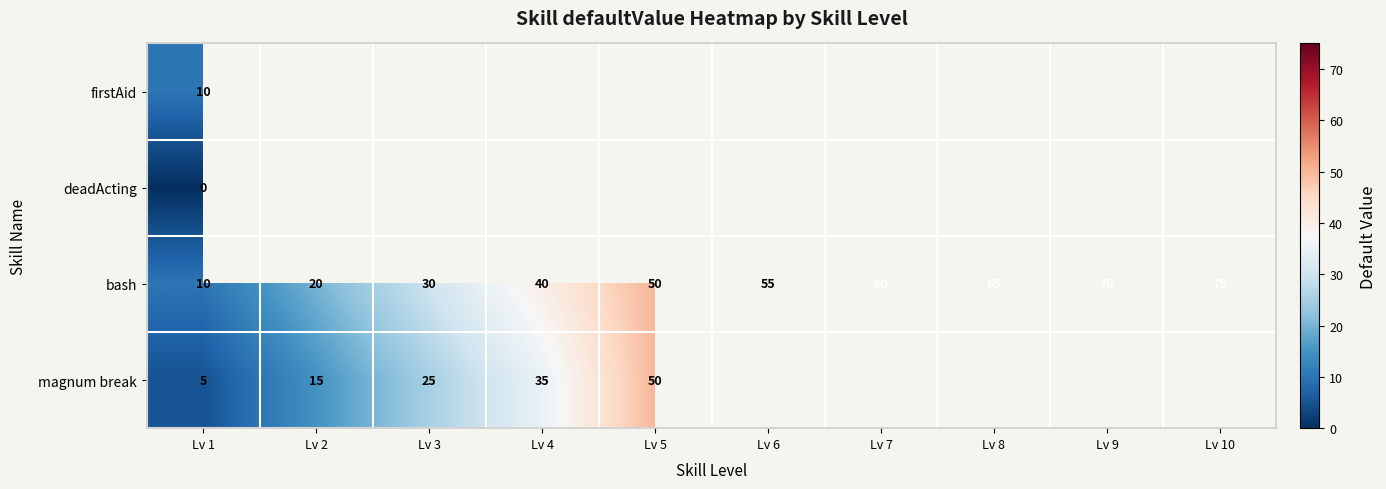

Is the value of magnum break at Lv 2 greater than the value of bash at Lv 7?

No